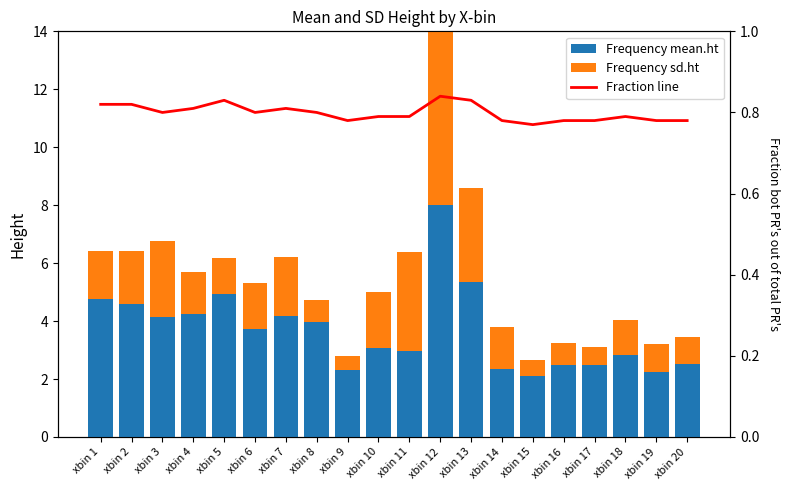

At which category does the chart reach its peak across all series?

xbin 12